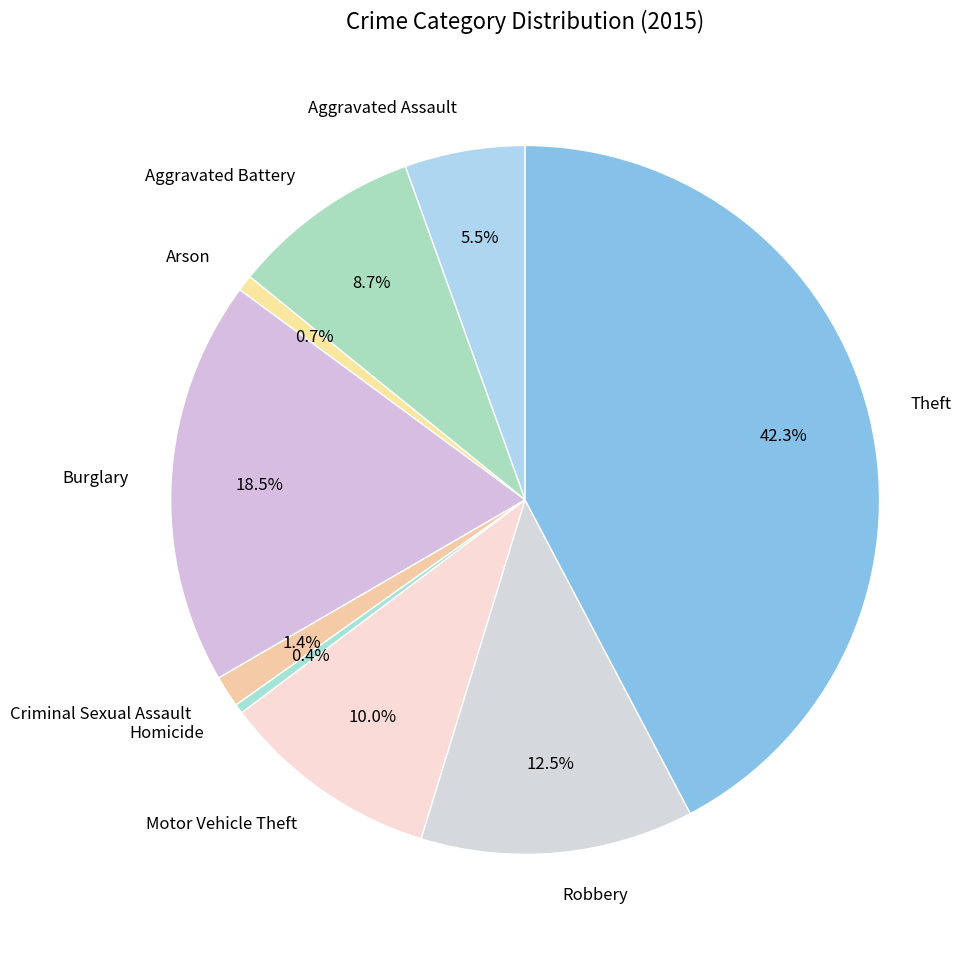

Is it true that Arson is 1% of the pie?

True